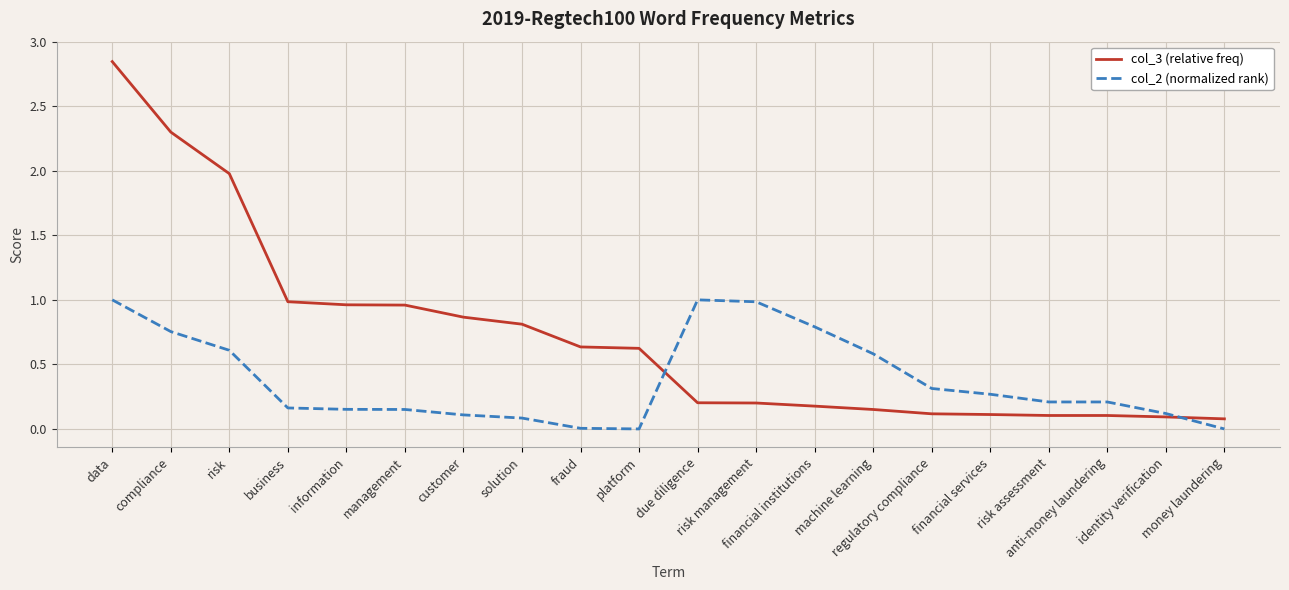

True or false: col_2 (normalized rank) and col_3 (relative freq) intersect in this chart.

True